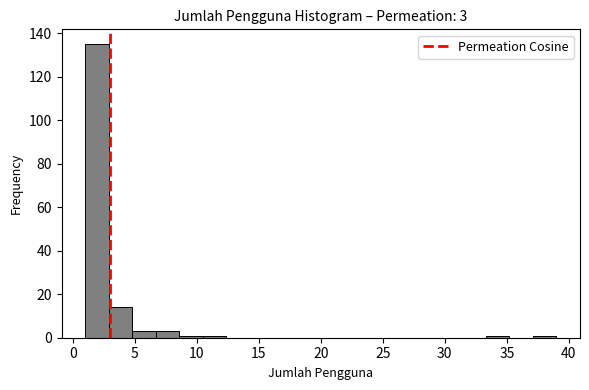

Around what value on the x-axis is the tallest bar? Give the approximate position of its centre, as read against the axis.

2.0